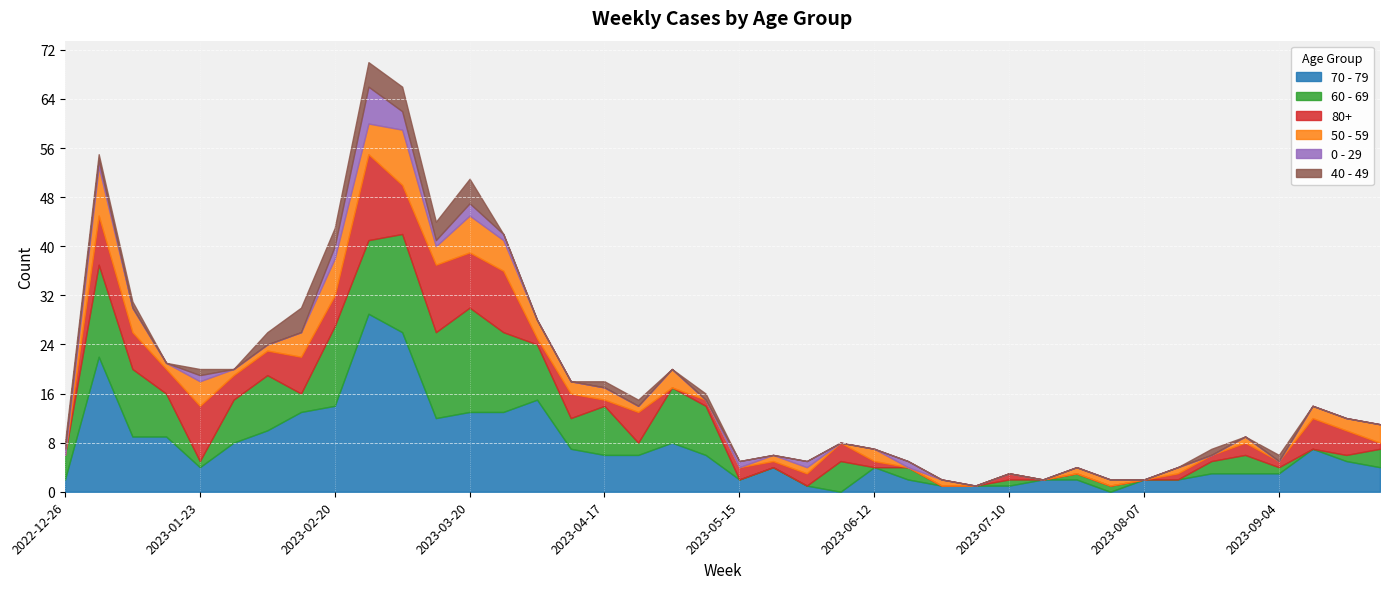

Reading right to left, what are all the values shown in this chart?

70 - 79: 2023-09-25=4	2023-09-18=5	2023-09-11=7	2023-09-04=3	2023-08-28=3	2023-08-21=3	2023-08-14=2	2023-08-07=2	2023-07-31=0	2023-07-24=2	2023-07-17=2	2023-07-10=1	2023-07-03=1	2023-06-26=1	2023-06-19=2	2023-06-12=4	2023-06-05=0	2023-05-29=1	2023-05-22=4	2023-05-15=2	2023-05-08=6	2023-05-01=8	2023-04-24=6	2023-04-17=6	2023-04-10=7	2023-04-03=15	2023-03-27=13	2023-03-20=13	2023-03-13=12	2023-03-06=26	2023-02-27=29	2023-02-20=14	2023-02-13=13	2023-02-06=10	2023-01-30=8	2023-01-23=4	2023-01-16=9	2023-01-09=9	2023-01-02=22	2022-12-26=2
60 - 69: 2023-09-25=3	2023-09-18=1	2023-09-11=0	2023-09-04=1	2023-08-28=3	2023-08-21=2	2023-08-14=0	2023-08-07=0	2023-07-31=1	2023-07-24=1	2023-07-17=0	2023-07-10=1	2023-07-03=0	2023-06-26=0	2023-06-19=2	2023-06-12=0	2023-06-05=5	2023-05-29=0	2023-05-22=0	2023-05-15=0	2023-05-08=8	2023-05-01=9	2023-04-24=2	2023-04-17=8	2023-04-10=5	2023-04-03=9	2023-03-27=13	2023-03-20=17	2023-03-13=14	2023-03-06=16	2023-02-27=12	2023-02-20=13	2023-02-13=3	2023-02-06=9	2023-01-30=7	2023-01-23=1	2023-01-16=7	2023-01-09=11	2023-01-02=15	2022-12-26=4
80+: 2023-09-25=1	2023-09-18=4	2023-09-11=5	2023-09-04=1	2023-08-28=2	2023-08-21=1	2023-08-14=1	2023-08-07=0	2023-07-31=0	2023-07-24=0	2023-07-17=0	2023-07-10=1	2023-07-03=0	2023-06-26=0	2023-06-19=0	2023-06-12=1	2023-06-05=3	2023-05-29=2	2023-05-22=1	2023-05-15=2	2023-05-08=1	2023-05-01=0	2023-04-24=5	2023-04-17=1	2023-04-10=4	2023-04-03=1	2023-03-27=10	2023-03-20=9	2023-03-13=11	2023-03-06=8	2023-02-27=14	2023-02-20=5	2023-02-13=6	2023-02-06=4	2023-01-30=4	2023-01-23=9	2023-01-16=4	2023-01-09=6	2023-01-02=8	2022-12-26=0
50 - 59: 2023-09-25=3	2023-09-18=2	2023-09-11=2	2023-09-04=0	2023-08-28=1	2023-08-21=0	2023-08-14=1	2023-08-07=0	2023-07-31=1	2023-07-24=1	2023-07-17=0	2023-07-10=0	2023-07-03=0	2023-06-26=1	2023-06-19=0	2023-06-12=2	2023-06-05=0	2023-05-29=1	2023-05-22=1	2023-05-15=0	2023-05-08=0	2023-05-01=3	2023-04-24=1	2023-04-17=2	2023-04-10=2	2023-04-03=3	2023-03-27=5	2023-03-20=6	2023-03-13=3	2023-03-06=9	2023-02-27=5	2023-02-20=6	2023-02-13=4	2023-02-06=1	2023-01-30=1	2023-01-23=4	2023-01-16=1	2023-01-09=4	2023-01-02=8	2022-12-26=0
0 - 29: 2023-09-25=0	2023-09-18=0	2023-09-11=0	2023-09-04=0	2023-08-28=0	2023-08-21=0	2023-08-14=0	2023-08-07=0	2023-07-31=0	2023-07-24=0	2023-07-17=0	2023-07-10=0	2023-07-03=0	2023-06-26=0	2023-06-19=1	2023-06-12=0	2023-06-05=0	2023-05-29=1	2023-05-22=0	2023-05-15=1	2023-05-08=0	2023-05-01=0	2023-04-24=0	2023-04-17=0	2023-04-10=0	2023-04-03=0	2023-03-27=1	2023-03-20=2	2023-03-13=1	2023-03-06=3	2023-02-27=6	2023-02-20=2	2023-02-13=0	2023-02-06=0	2023-01-30=0	2023-01-23=1	2023-01-16=0	2023-01-09=0	2023-01-02=1	2022-12-26=1
40 - 49: 2023-09-25=0	2023-09-18=0	2023-09-11=0	2023-09-04=1	2023-08-28=0	2023-08-21=1	2023-08-14=0	2023-08-07=0	2023-07-31=0	2023-07-24=0	2023-07-17=0	2023-07-10=0	2023-07-03=0	2023-06-26=0	2023-06-19=0	2023-06-12=0	2023-06-05=0	2023-05-29=0	2023-05-22=0	2023-05-15=0	2023-05-08=1	2023-05-01=0	2023-04-24=1	2023-04-17=1	2023-04-10=0	2023-04-03=0	2023-03-27=0	2023-03-20=4	2023-03-13=3	2023-03-06=4	2023-02-27=4	2023-02-20=3	2023-02-13=4	2023-02-06=2	2023-01-30=0	2023-01-23=1	2023-01-16=0	2023-01-09=1	2023-01-02=1	2022-12-26=1